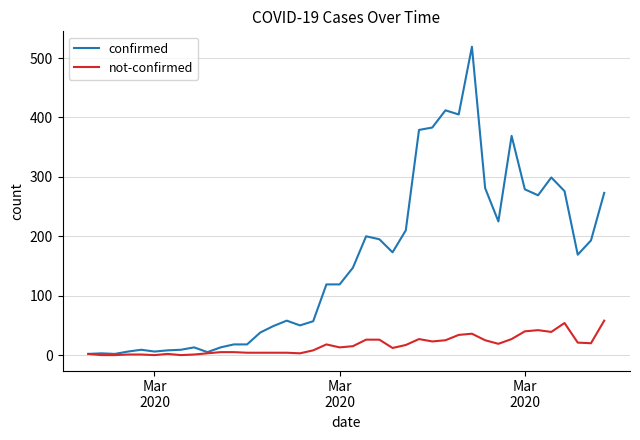

True or false: not-confirmed has more than 0 points higher than both neighbors.

True